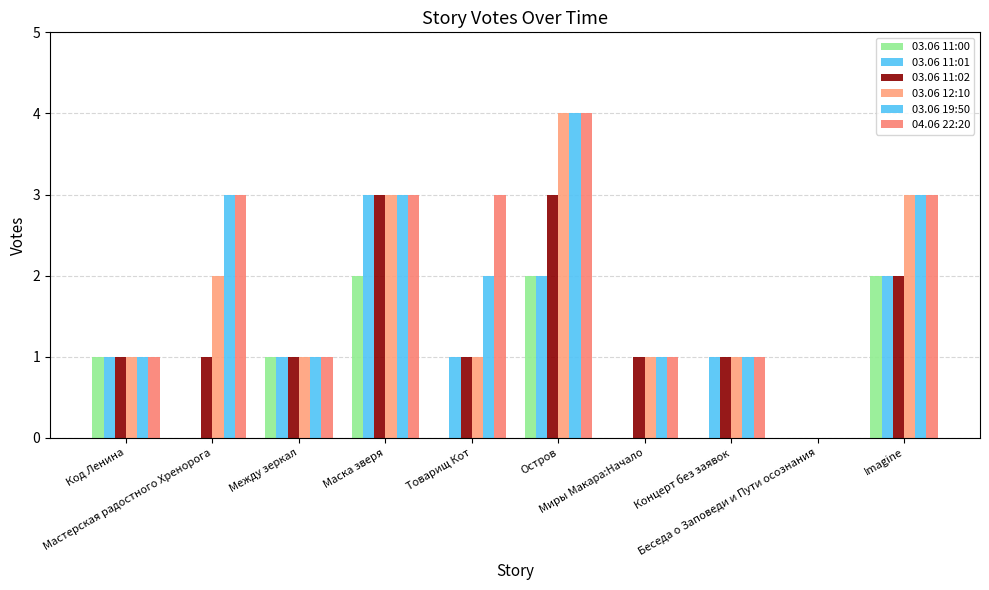

Does the chart contain stacked bars?

No